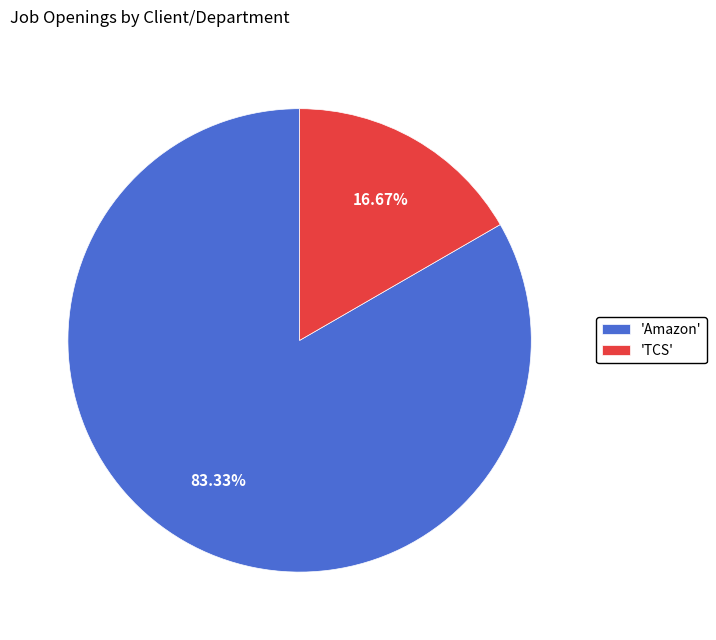

Combined, do 'Amazon' and 'TCS' account for over 50%?

Yes